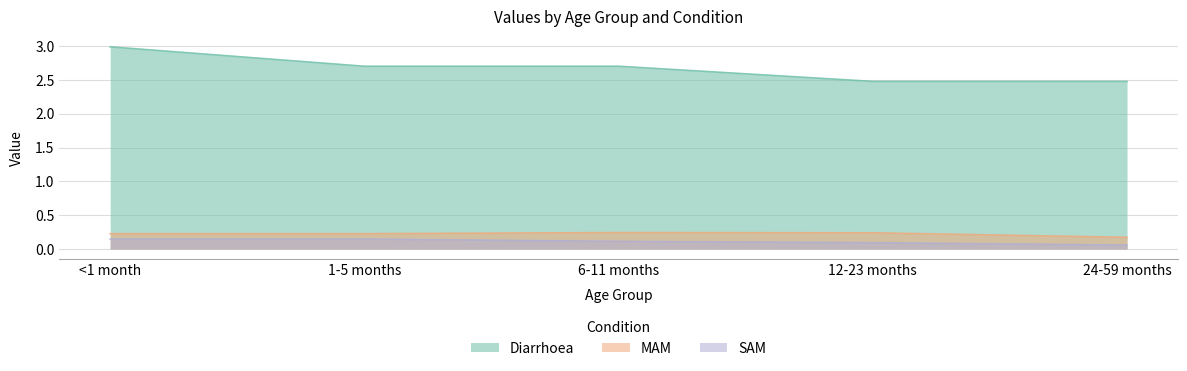

At which category is the sum across all series the highest?

<1 month